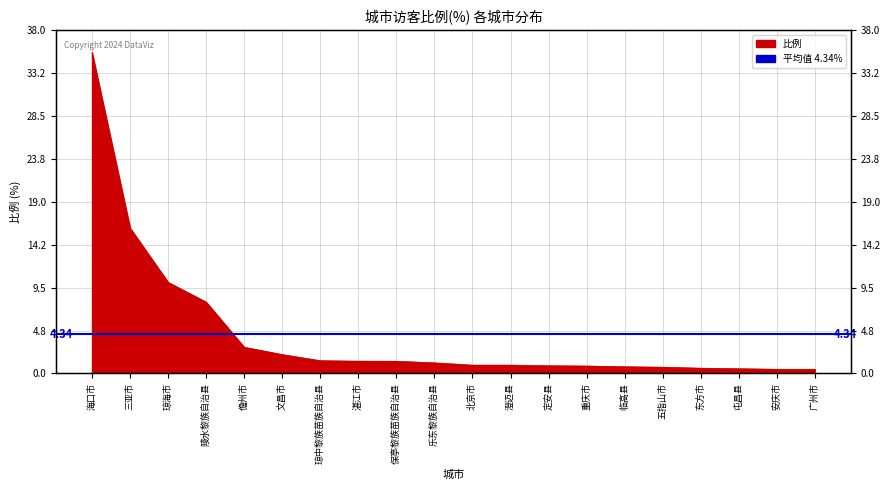

The chart shows a value of 2.1 at 文昌市. True or false?

True